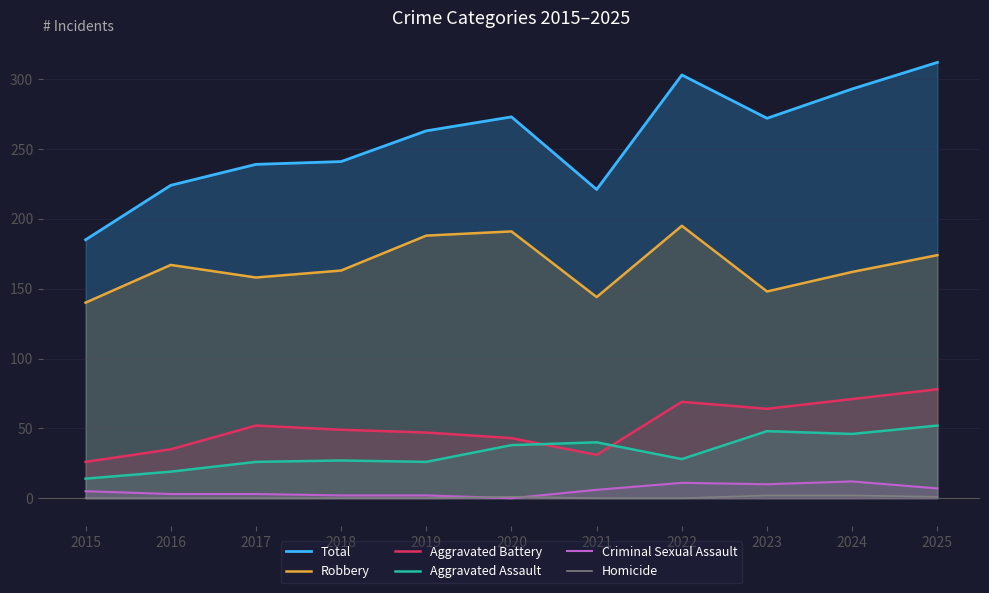

At which category is the sum across all series the highest?

2025